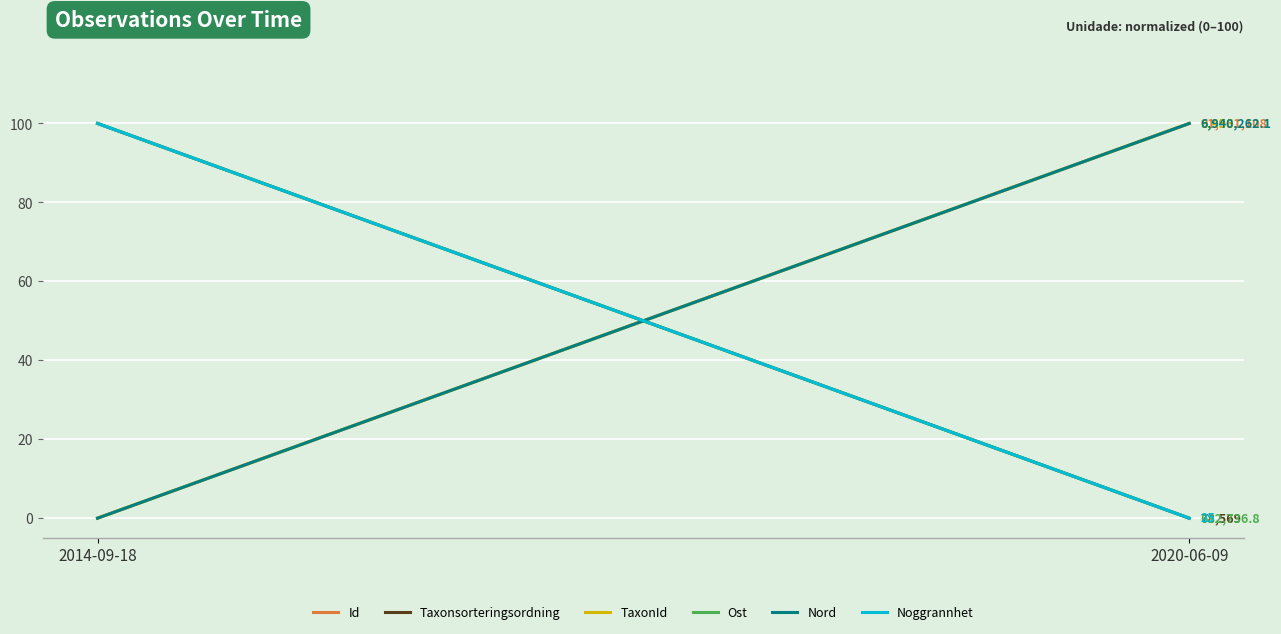

Reading right to left, transcribe all the data shown in this chart.

Id: 100	0
Taxonsorteringsordning: 0	100
TaxonId: 100	0
Ost: 0	100
Nord: 100	0
Noggrannhet: 0	100